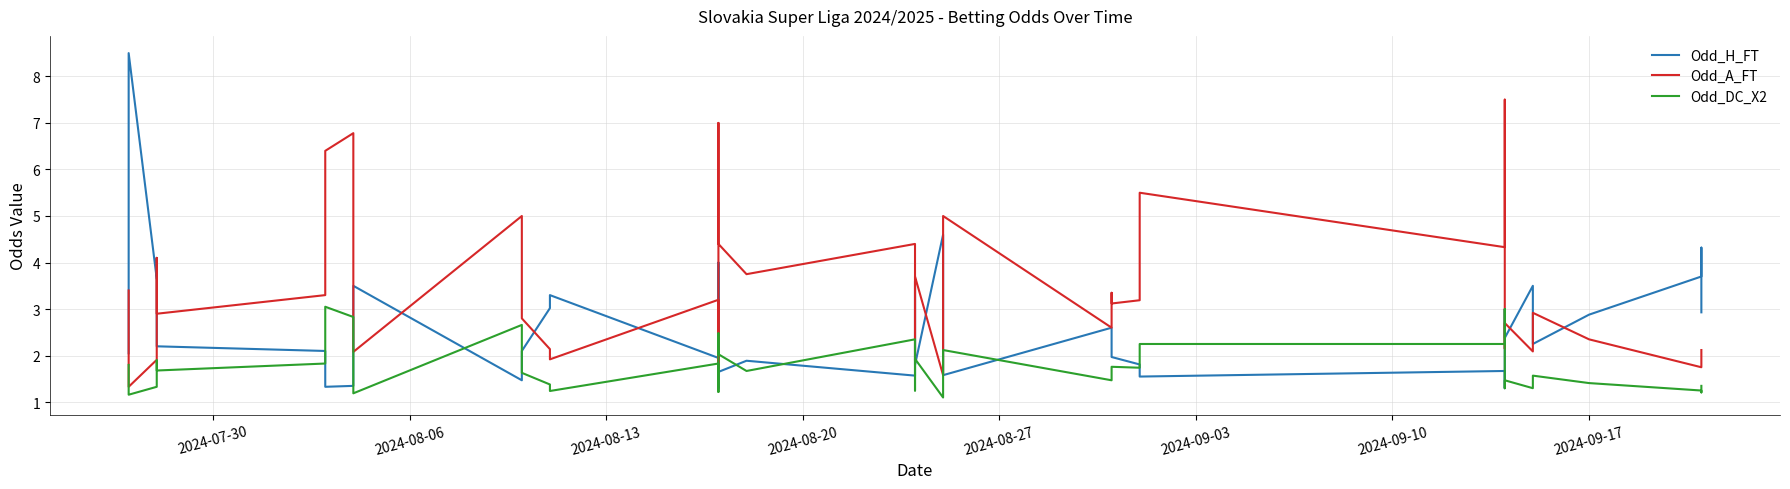

Is this an area chart (filled region under the line)?

No